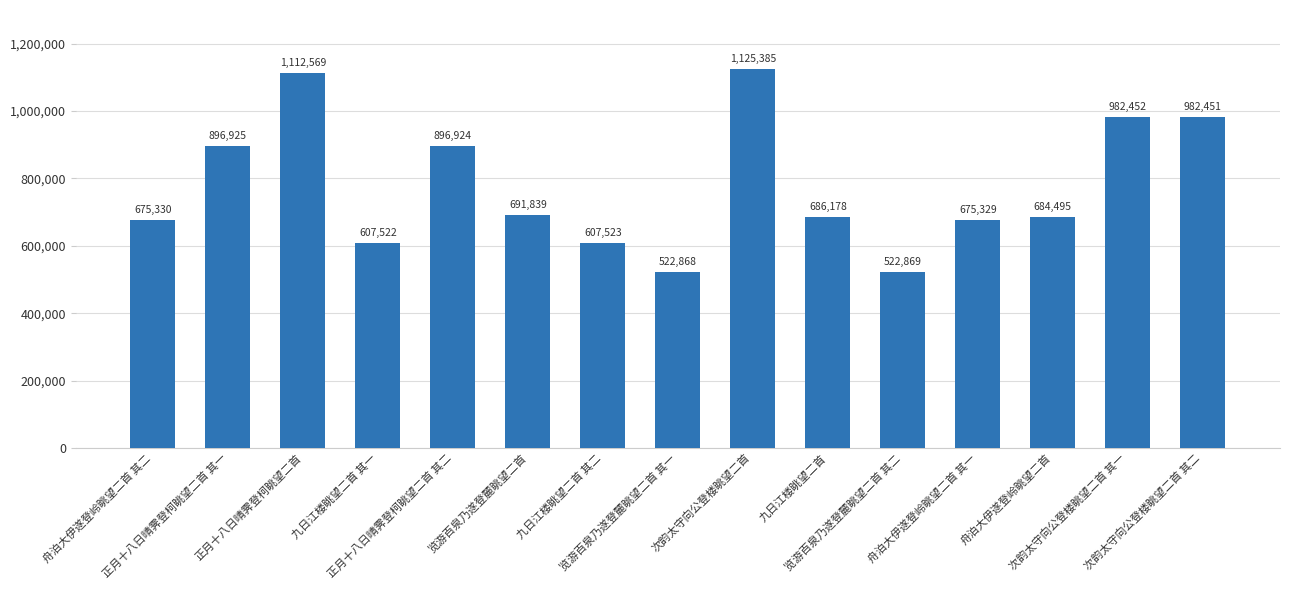

What is the label of the 2nd bar from the right?

次韵太守向公登楼眺望二首 其一